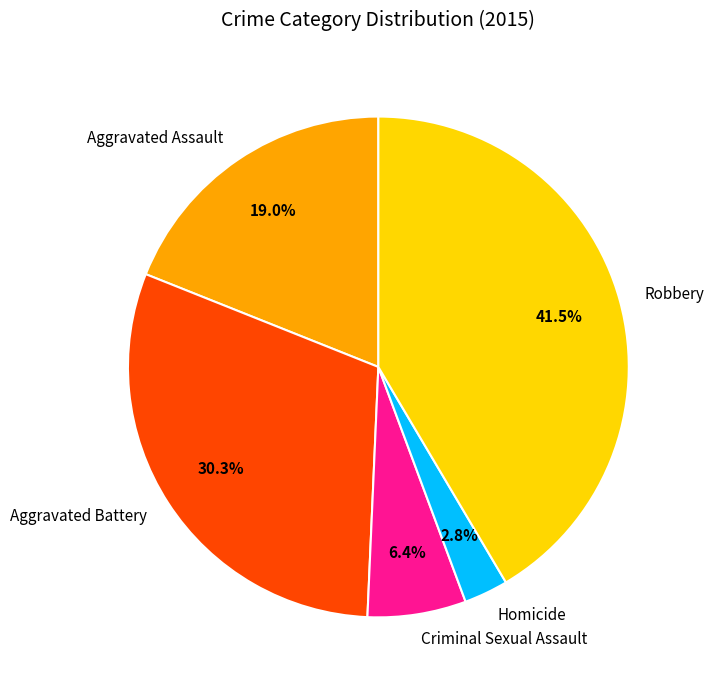

Which has a higher value, Robbery or Aggravated Assault?

Robbery